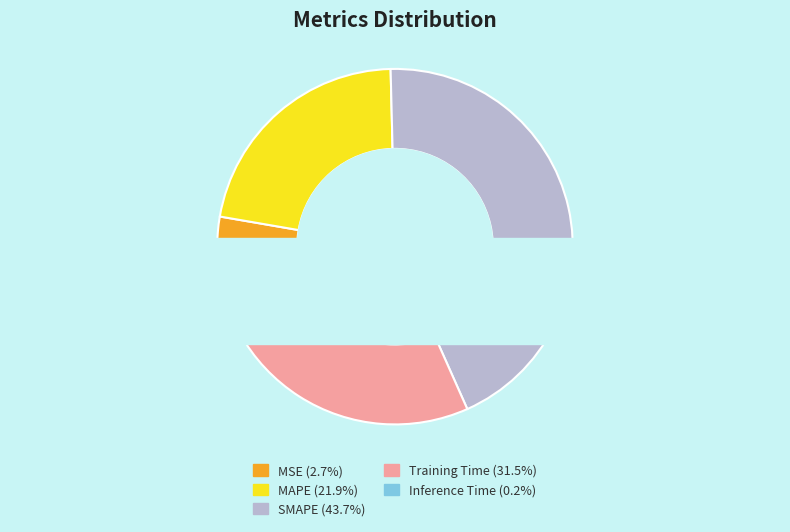

What percentage is the MSE slice, to the nearest percent?

3%